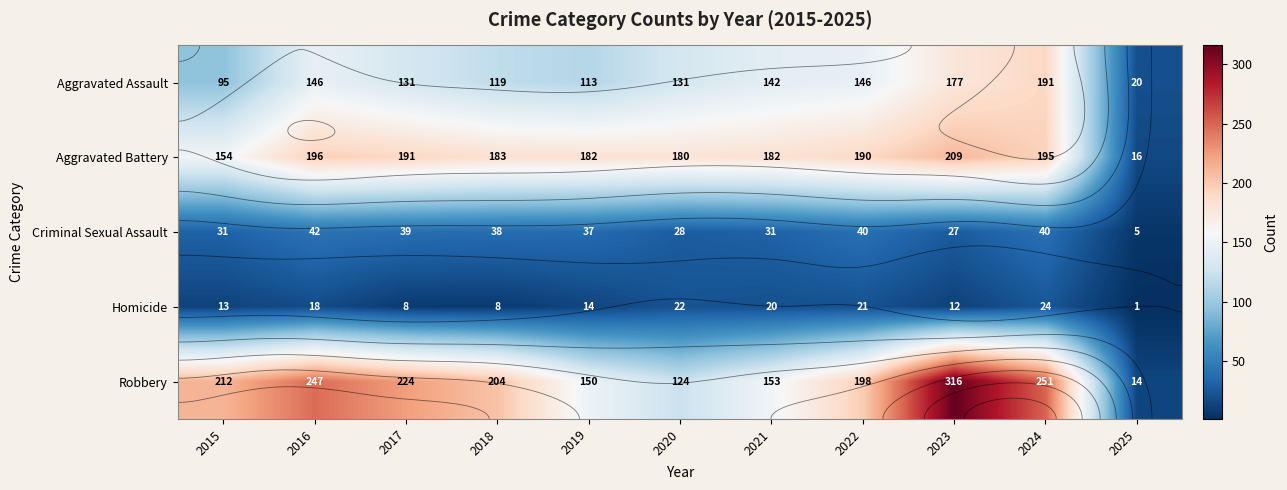

The value of Robbery at 2022 is 301. True or false?

False